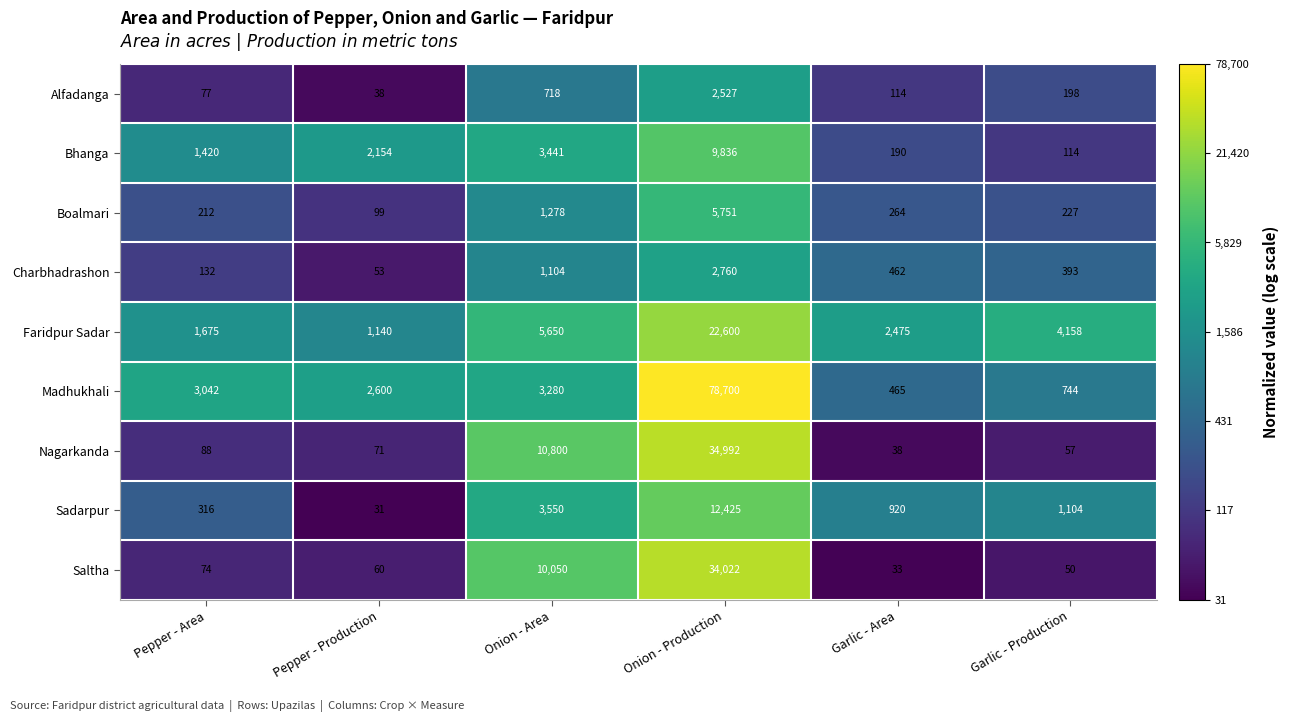

Which label corresponds to the smallest value in the chart?

Pepper - Production